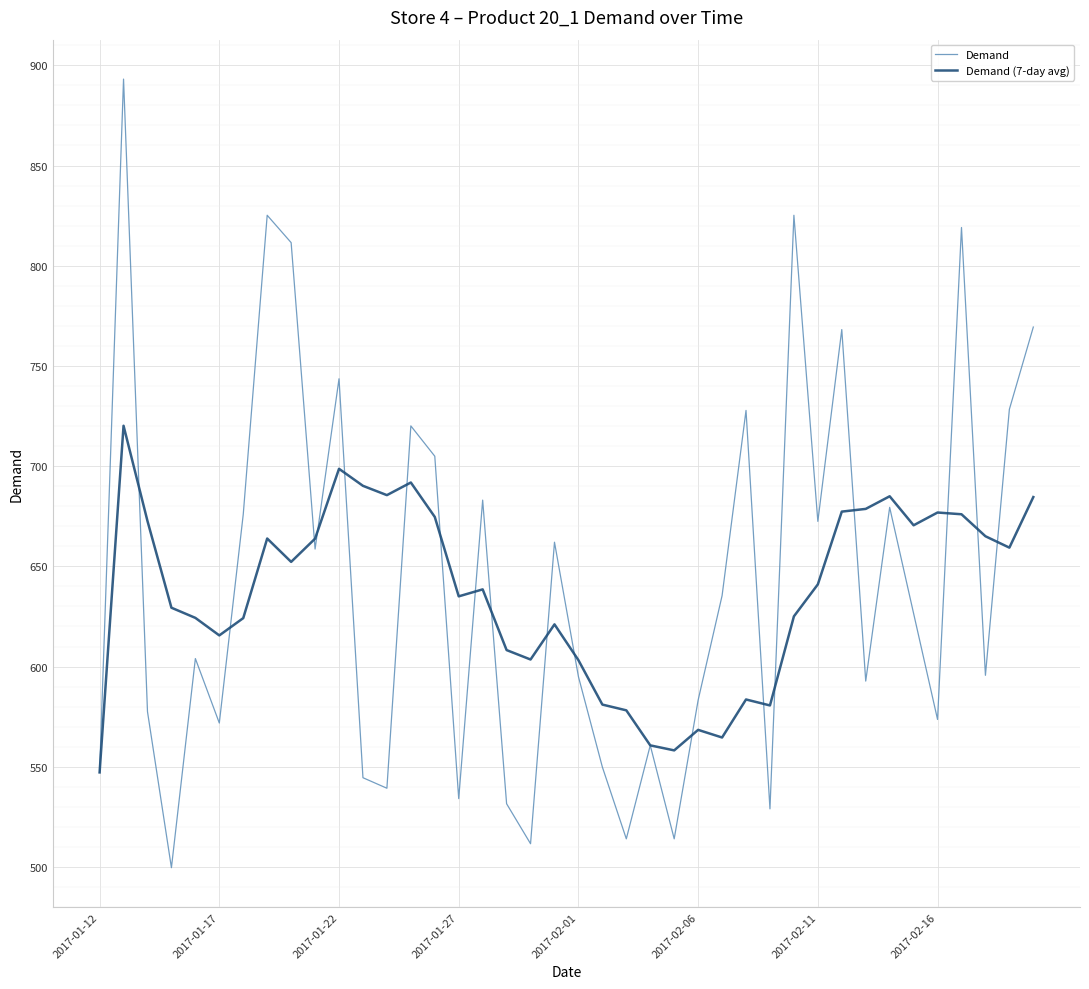

At how many categories does at least one series exceed 847?

1